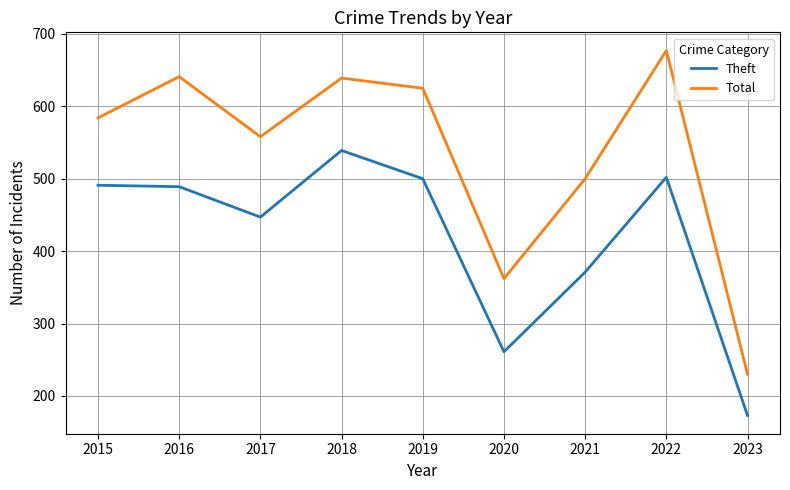

How many categories are shown in the chart?

9